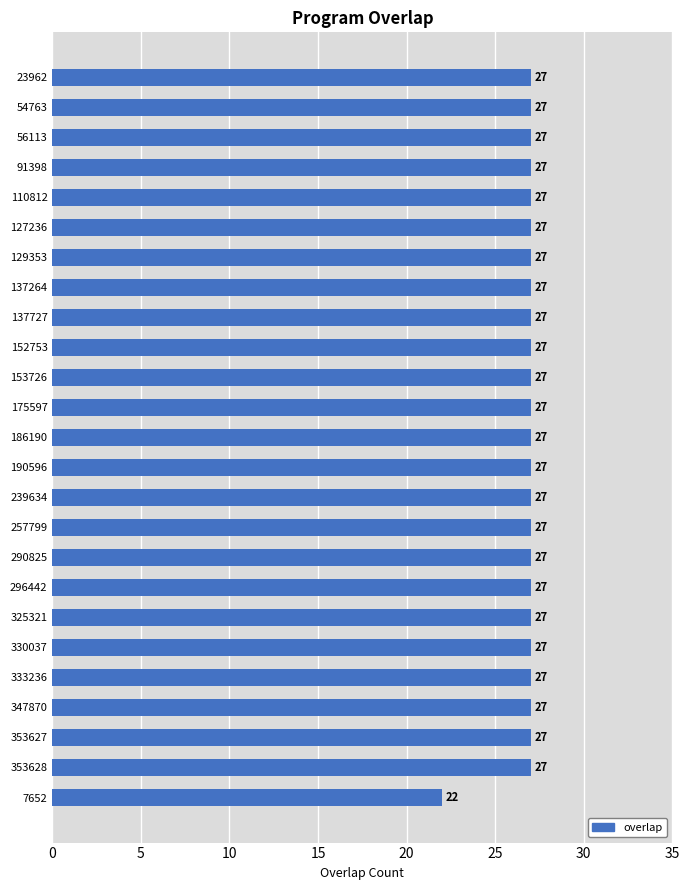

What value does the data have at 186190?

27